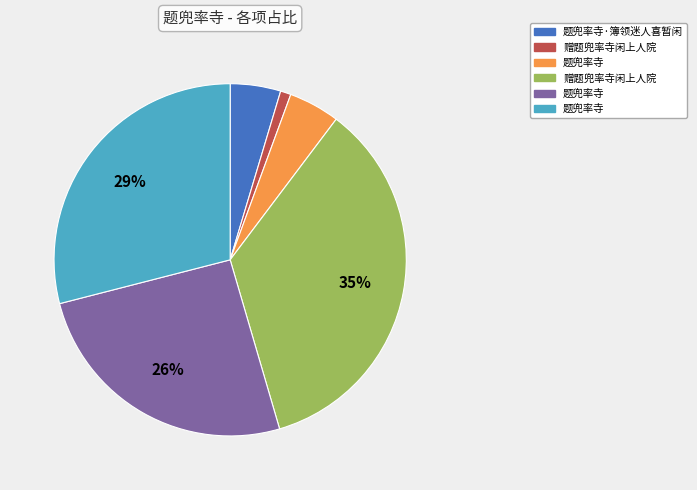

Is there a majority slice in this chart?

No